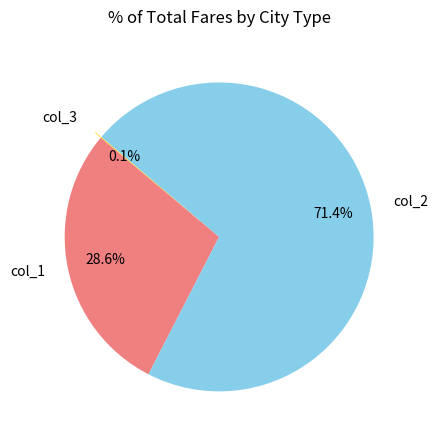

What is the largest slice in the pie chart?

col_2